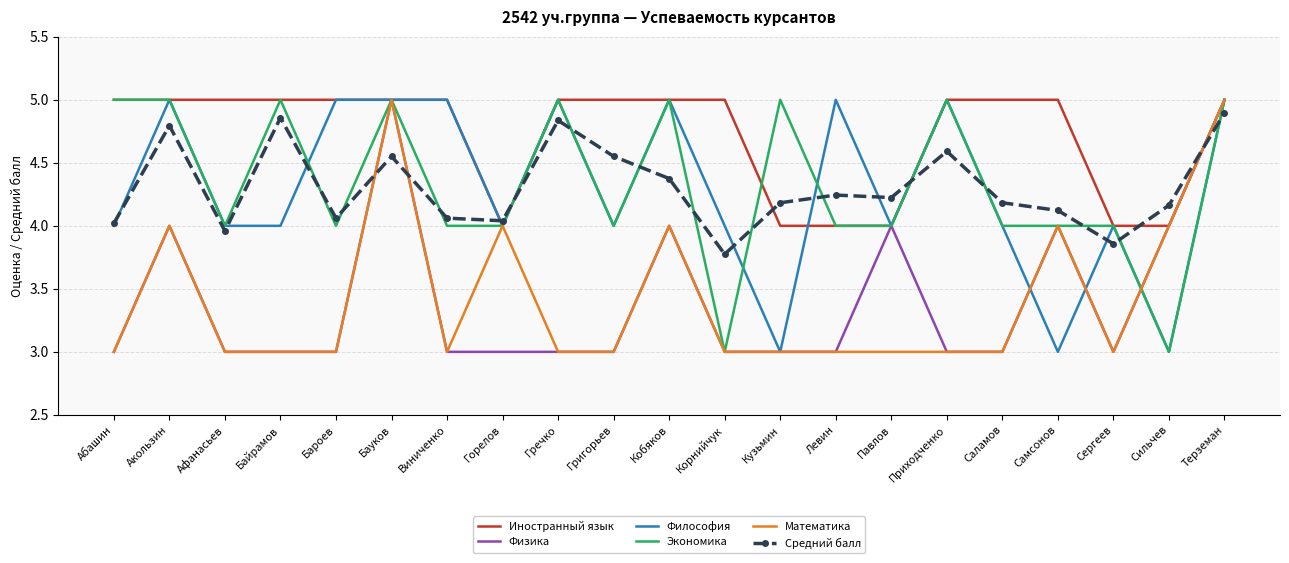

The Экономика series shows 2.4 at Павлов. True or false?

False